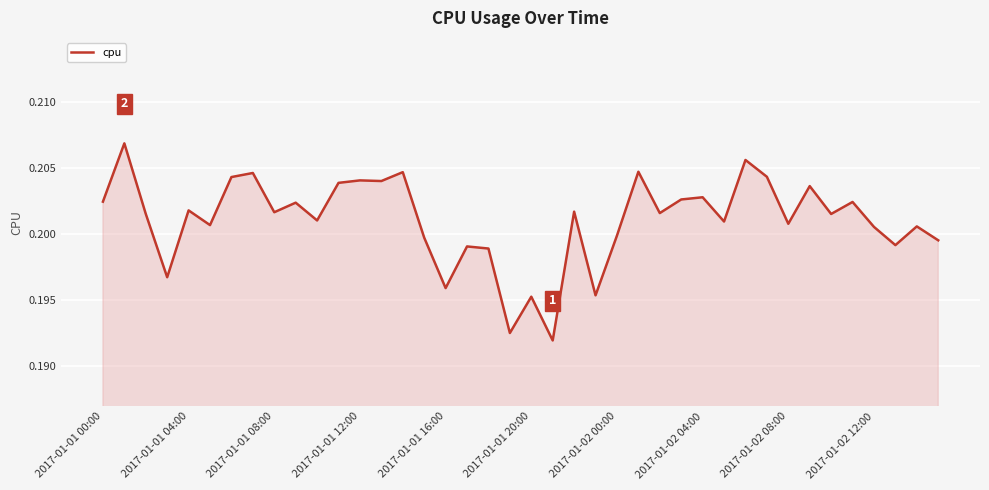

The value at 2017-01-01 12:00 is 0.4. True or false?

False